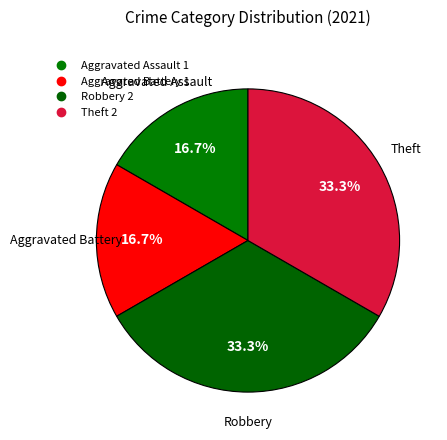

Count the number of slices in the pie.

4